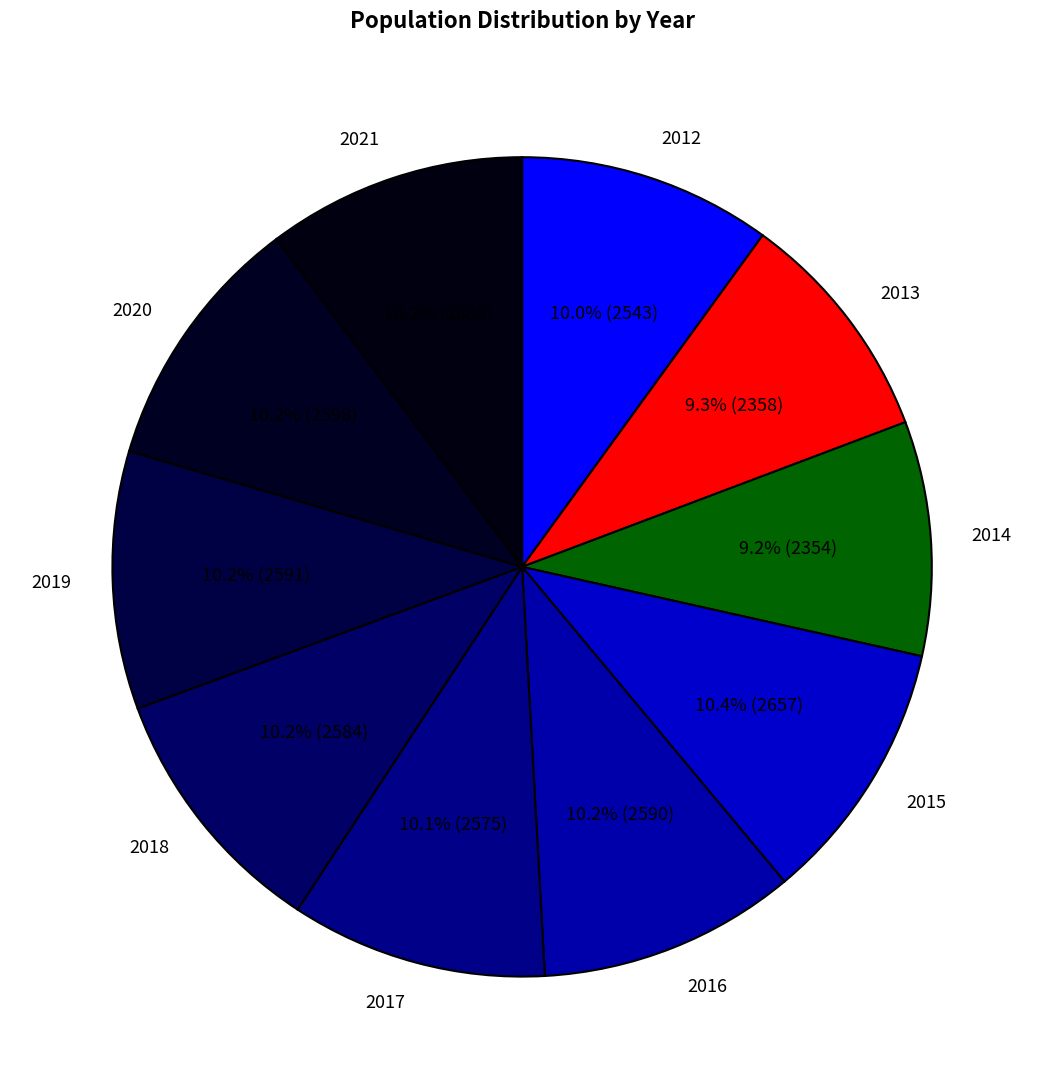

What is the ratio of the value at 2015 to the value at 2021?

1.0